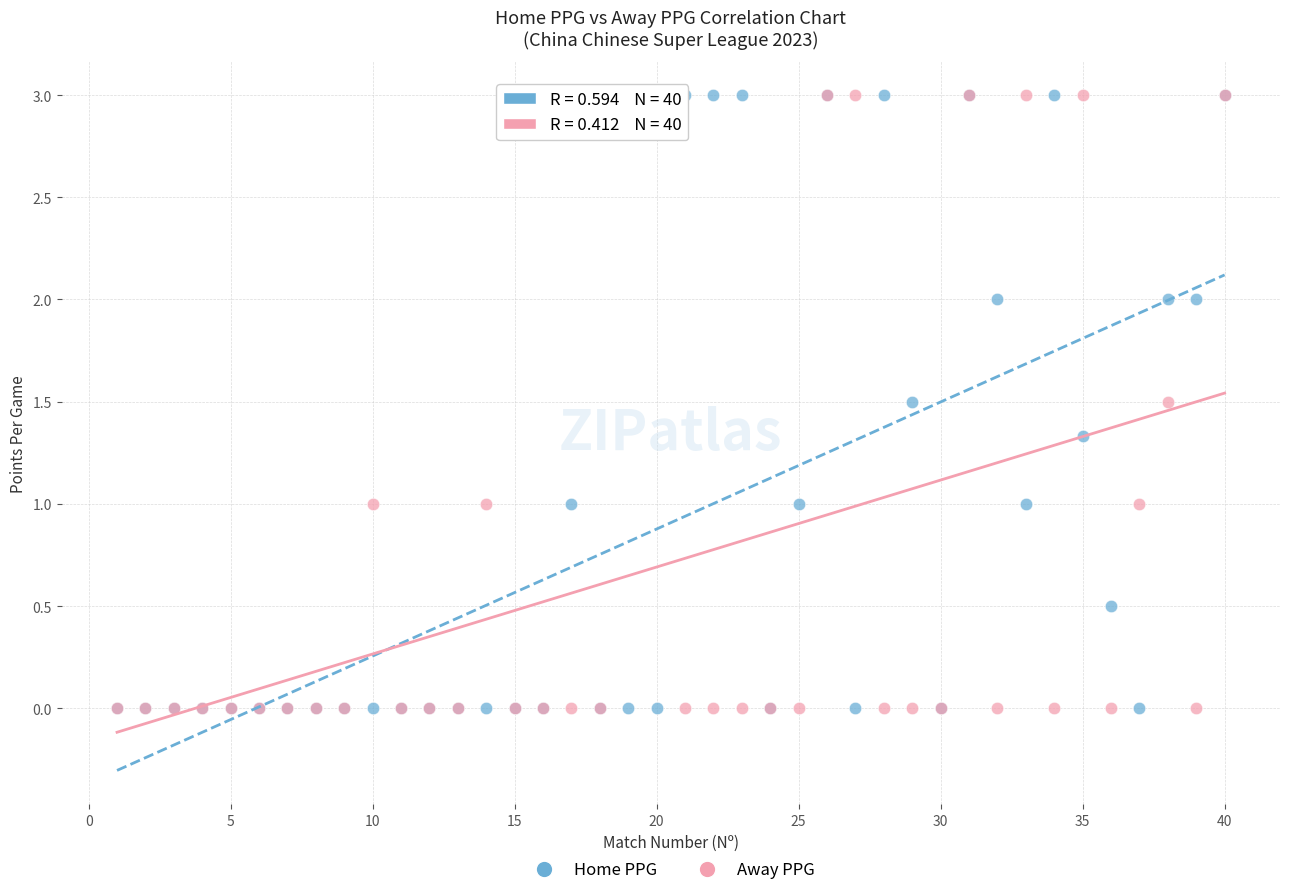

What are all the series names shown in the legend?

Home PPG, Away PPG